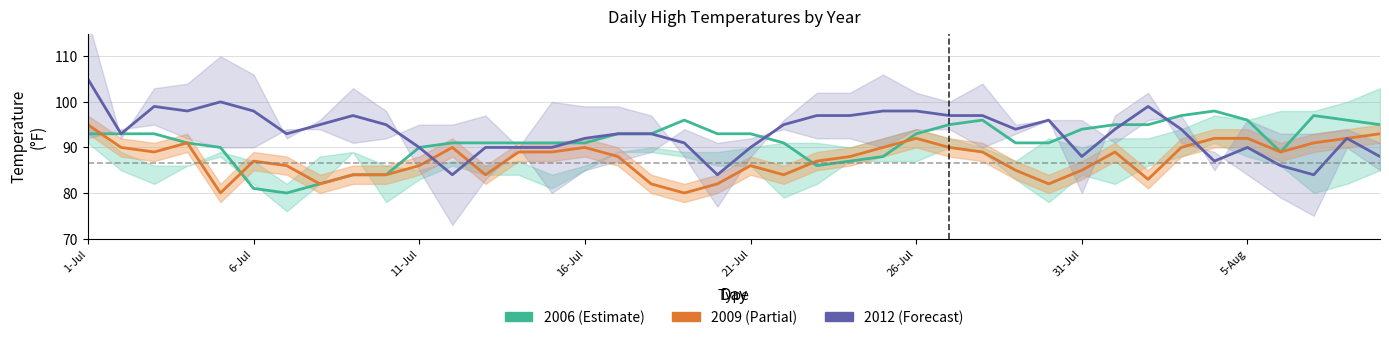

What is the average value of the 2009 series?

87